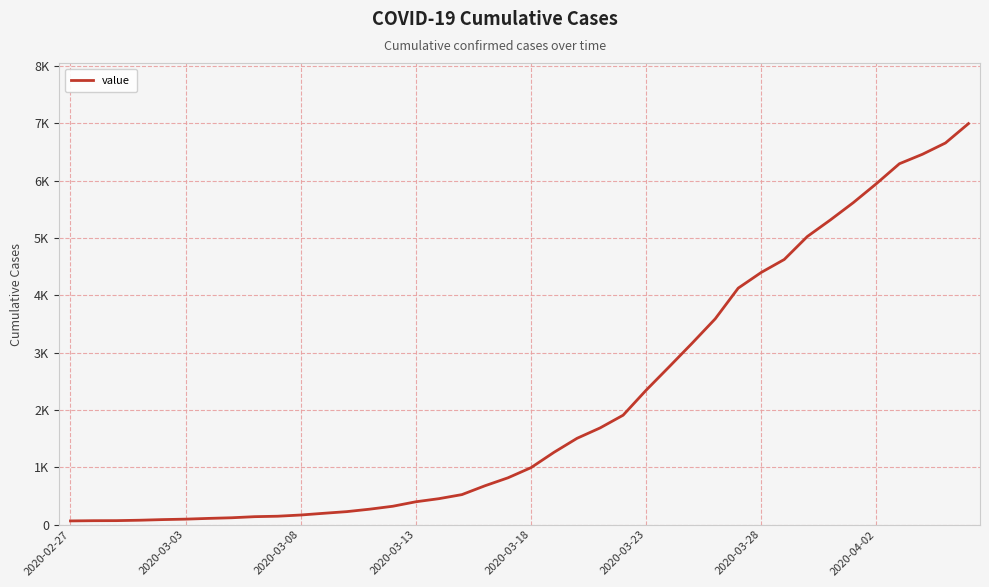

Reading right to left, extract all data points from this chart.

6995	6657	6460	6295	5947	5617	5314	5025	4625	4399	4125	3589	3165	2752	2344	1908	1686	1505	1261	993	816	677	523	452	398	320	269	226	197	167	146	138	119	108	95	87	76	69	68	64